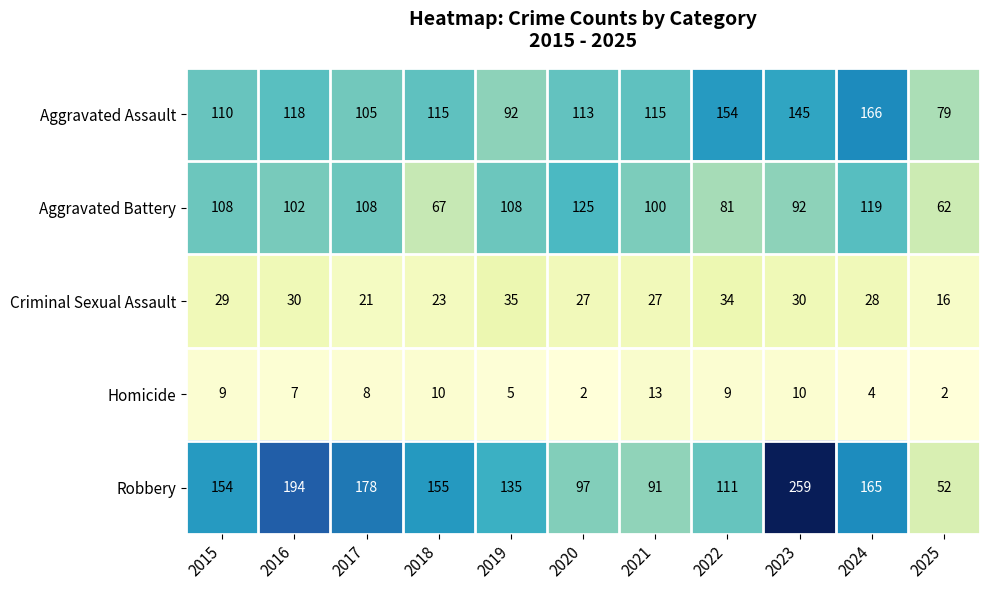

At which label is Robbery closest to 155?

2018